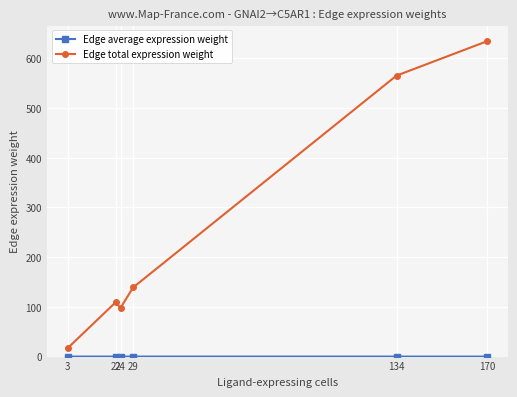

Does the chart have visible grid lines?

Yes